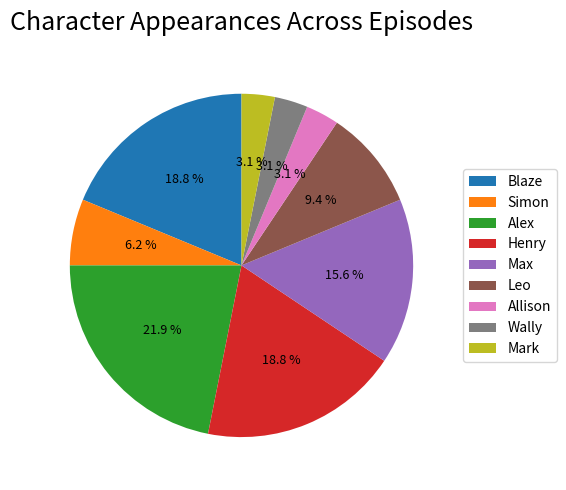

To the nearest percent, what is the average slice percentage?

11%